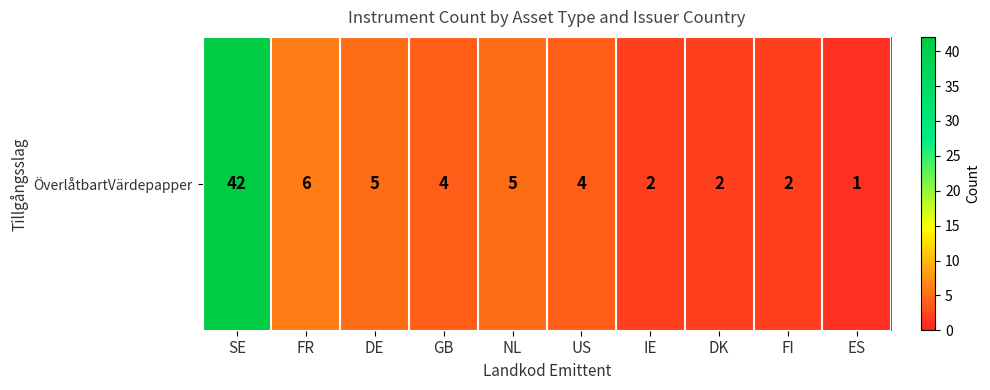

At which category does the chart reach its minimum across all series?

ES